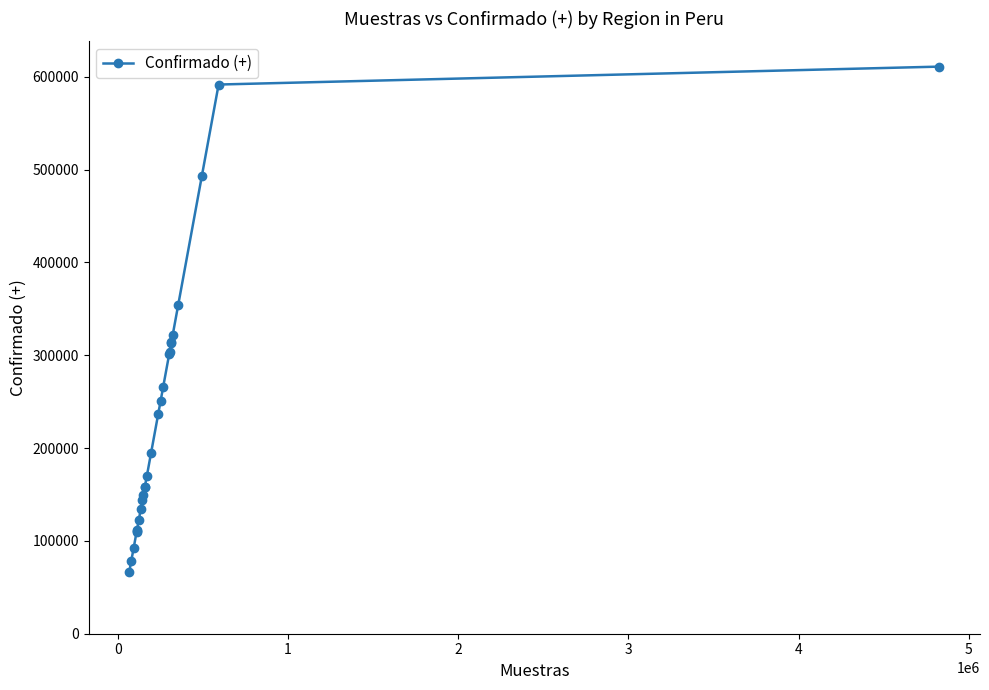

What is the difference between the maximum and second lowest values?

532695